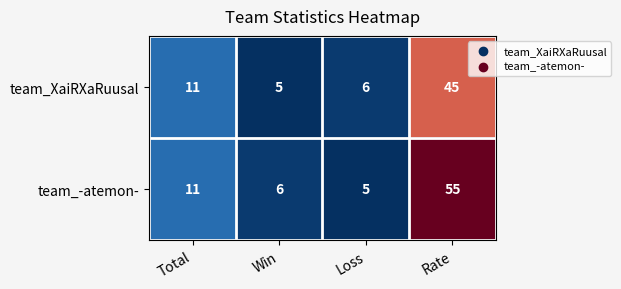

What value does the team_XaiRXaRuusal series have at Loss?

6